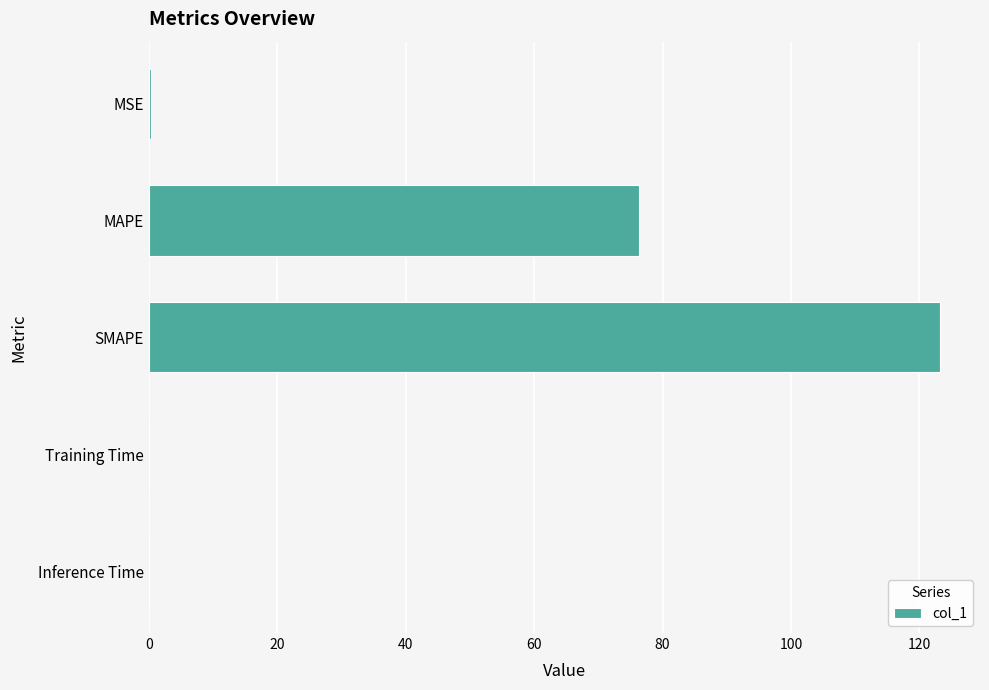

Which has a higher value, Training Time or SMAPE?

SMAPE